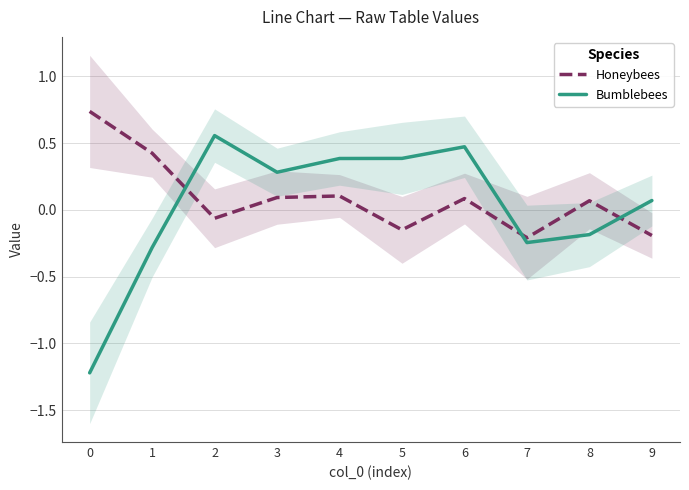

Is this an area chart (filled region under the line)?

No